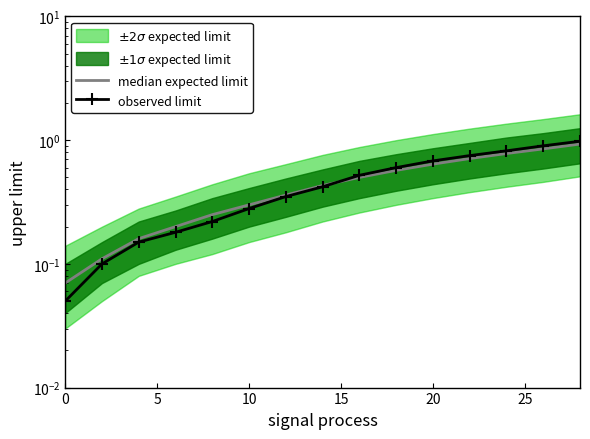

What is the average value of the observed limit series?

0.5